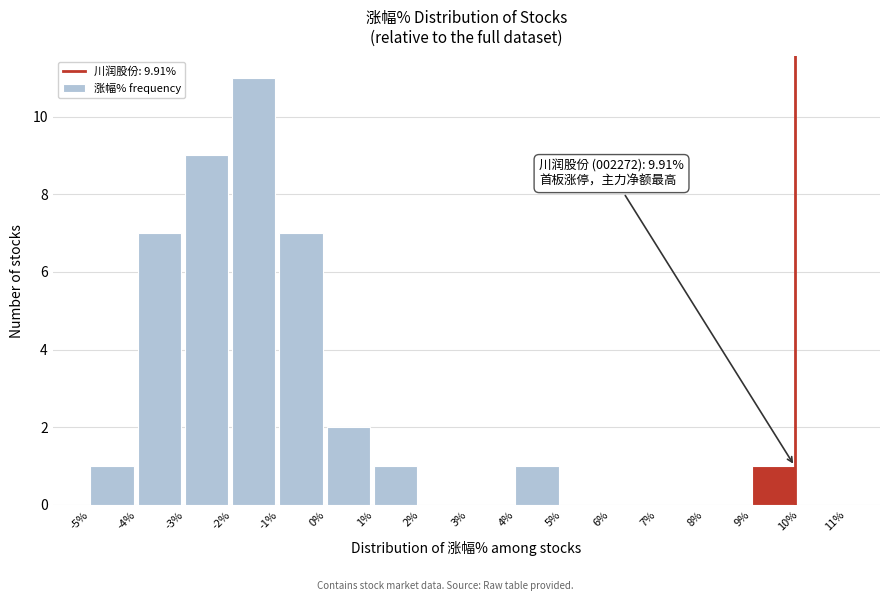

Which range on the x-axis has the tallest bar?

-2% to -1%